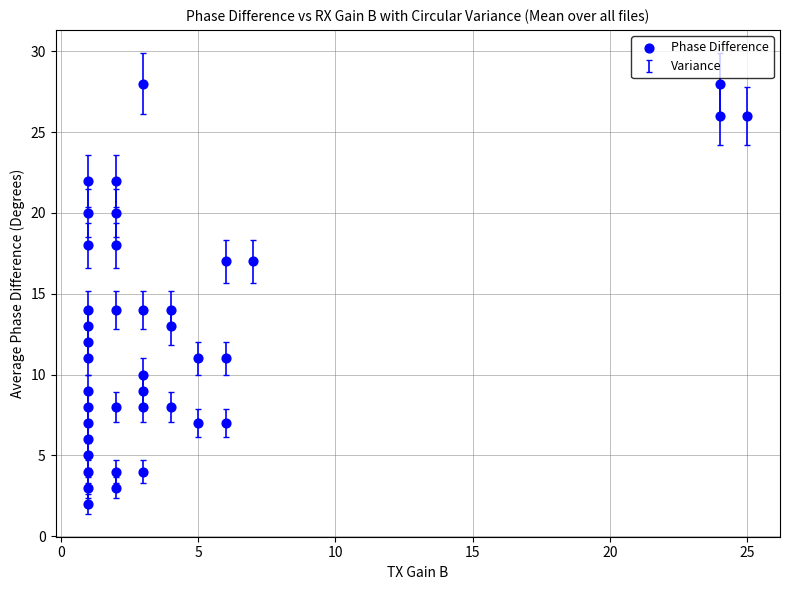

What is the range of Y values (max minus min)?

26